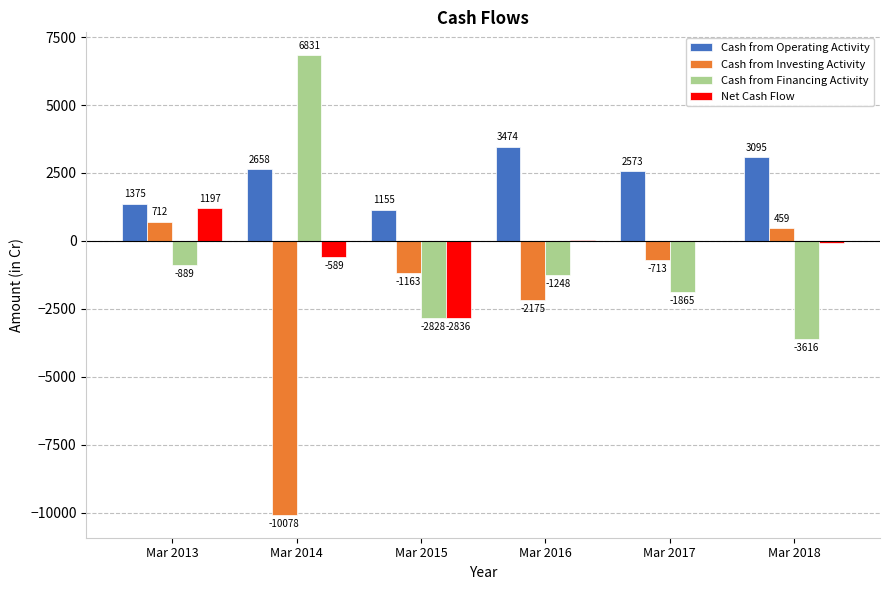

How many distinct data groups are displayed?

4